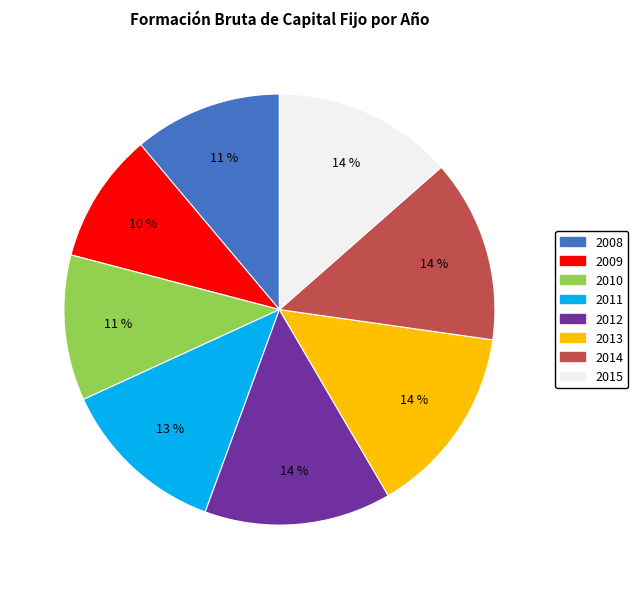

True or false: 2014 accounts for 14% of the total.

True